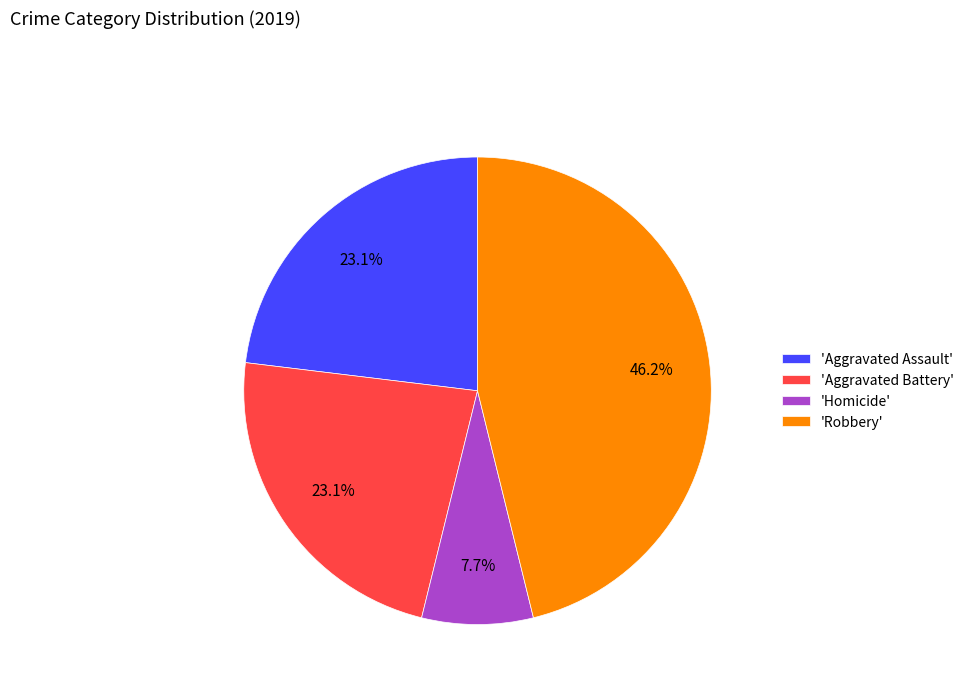

Count the number of slices in the pie.

4